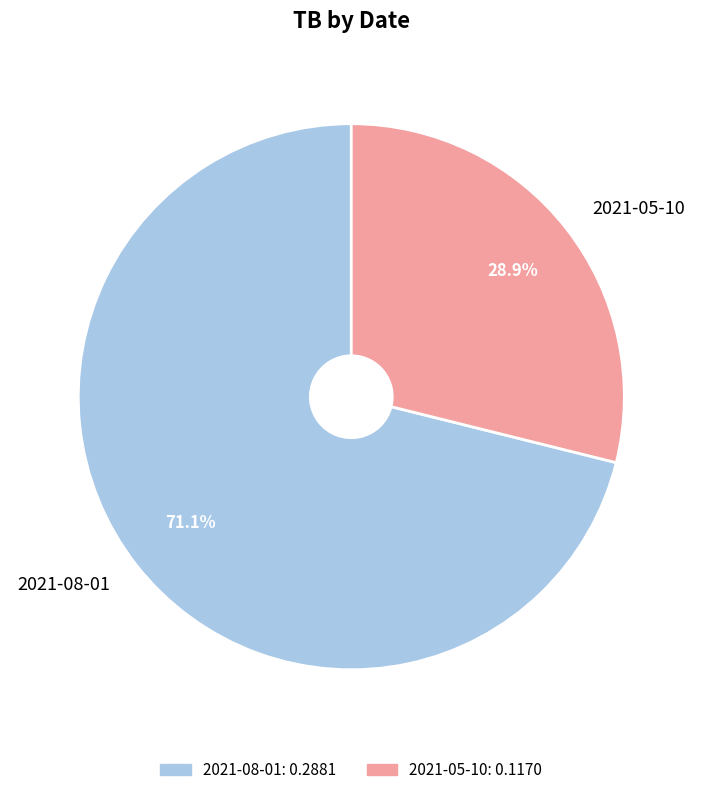

Between 2021-05-10 and 2021-08-01, which is larger?

2021-08-01